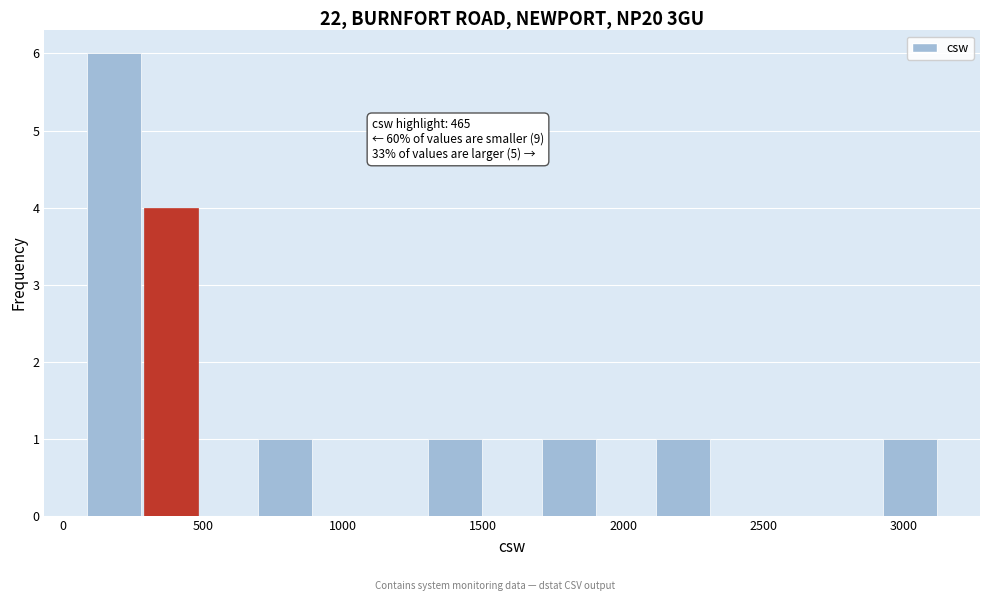

Over which range of the x-axis is the bar tallest?

100 to 300